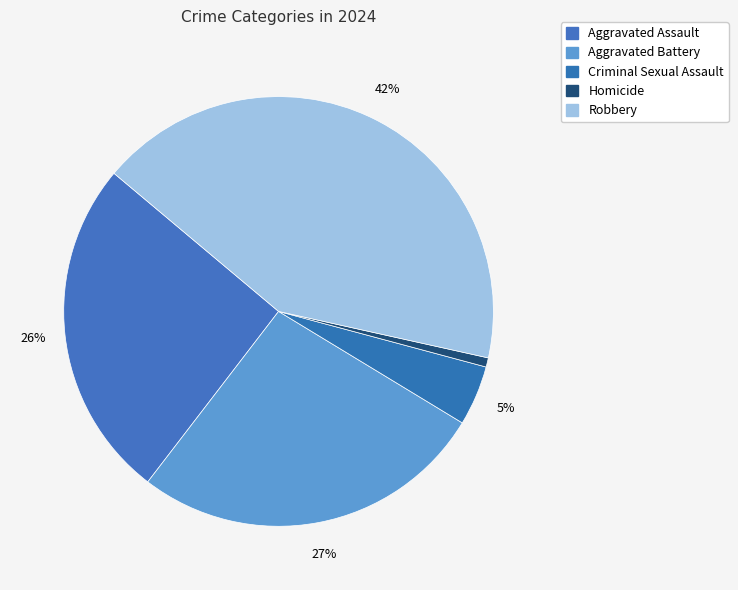

How many segments does this pie chart have?

5